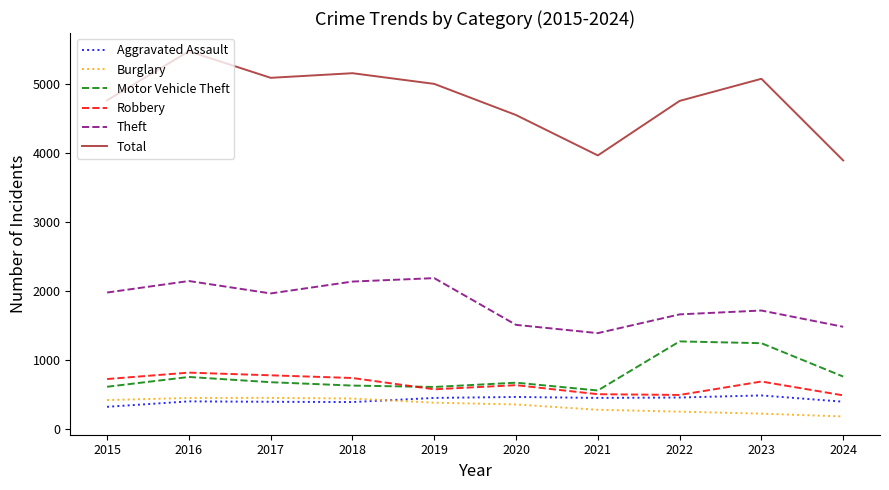

How many lines are shown in the chart?

6